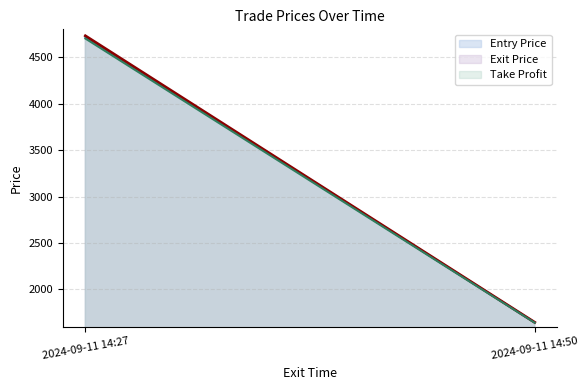

True or false: Take Profit has a value of 1642.1 at 2024-09-11 14:50.

True